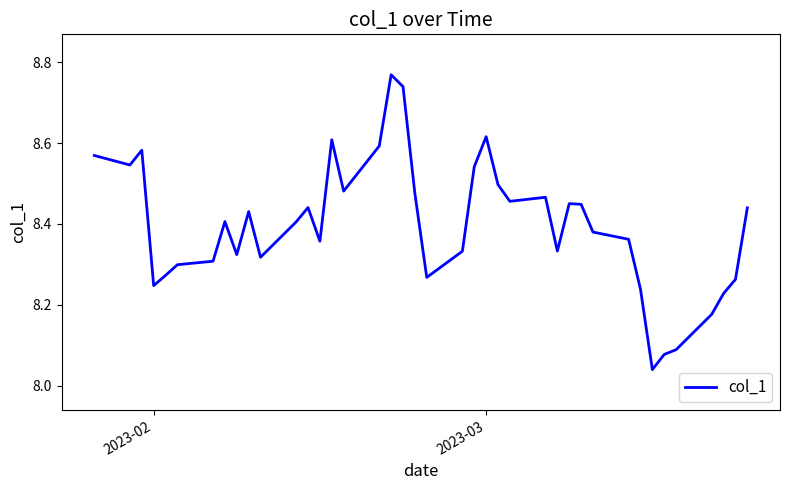

What is the difference between the maximum and minimum values?

0.7